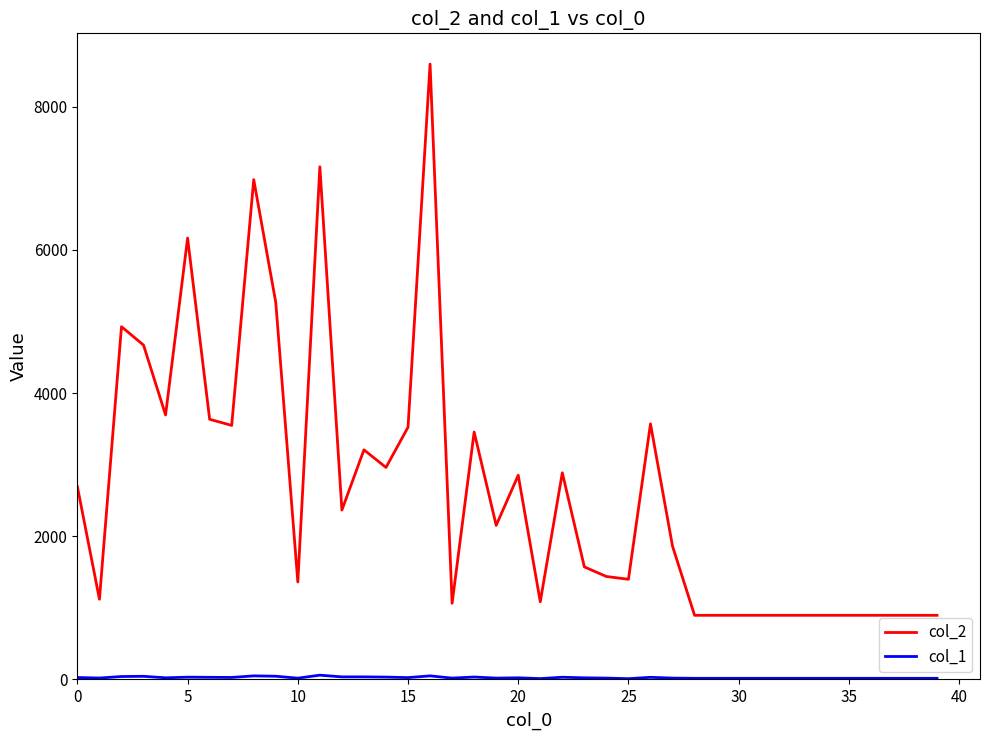

What is the greatest value displayed?

8595